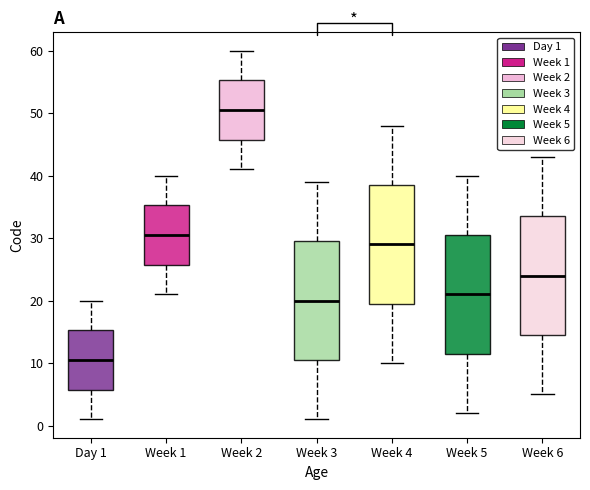

Reading left to right, transcribe this box plot: for each box, give where its median line is, the range the box spans, and where its two whiskers end, as read against the y-axis. The values are not printed on the chart, so give them approximately, as read against the axis.

Day 1: median 11, box 6 to 15, whiskers 1 to 20
Week 1: median 31, box 26 to 35, whiskers 21 to 40
Week 2: median 51, box 46 to 55, whiskers 41 to 60
Week 3: median 20, box 11 to 30, whiskers 1 to 39
Week 4: median 29, box 20 to 39, whiskers 10 to 48
Week 5: median 21, box 12 to 31, whiskers 2 to 40
Week 6: median 24, box 15 to 34, whiskers 5 to 43